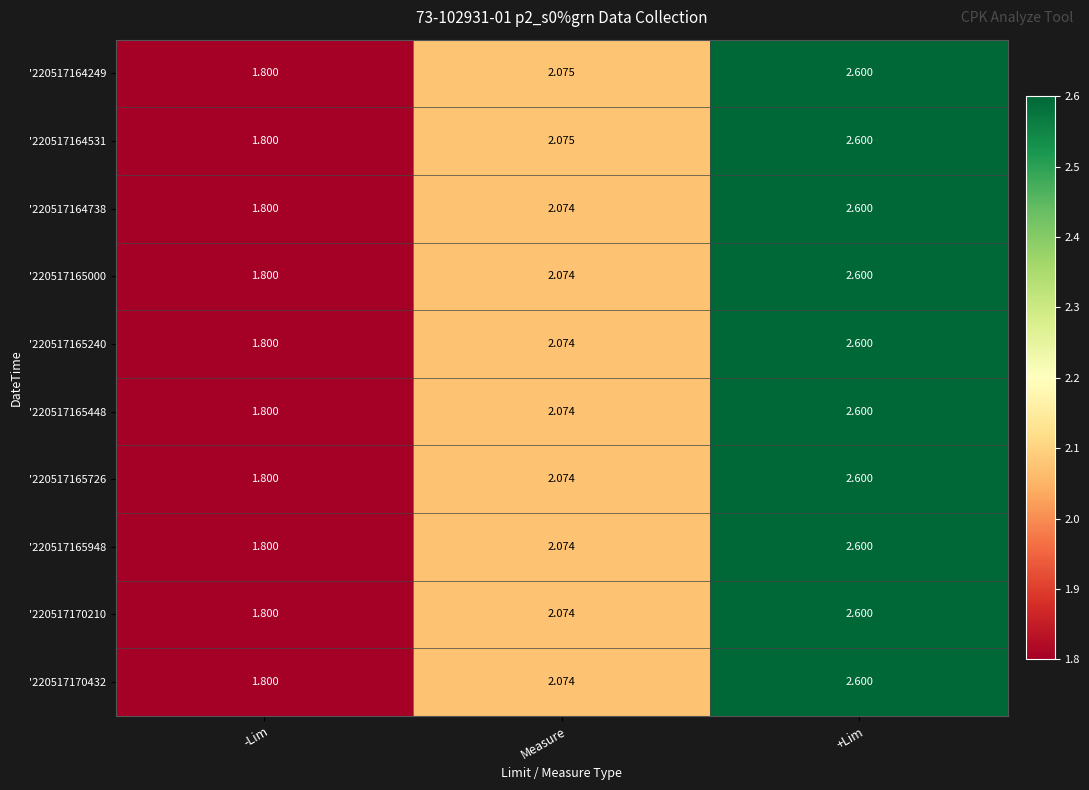

At which label does '220517165448 first exceed 2?

Measure